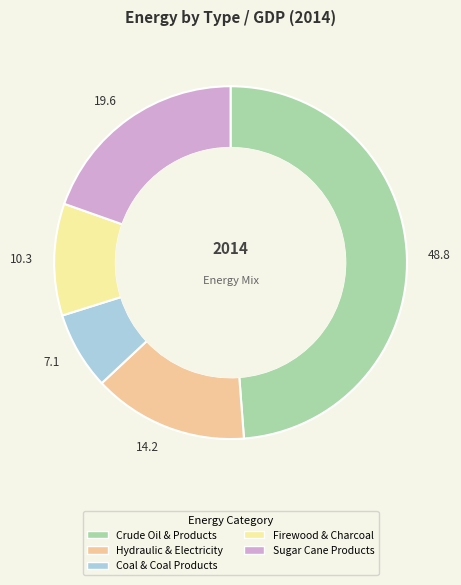

Does any single category account for the majority?

No